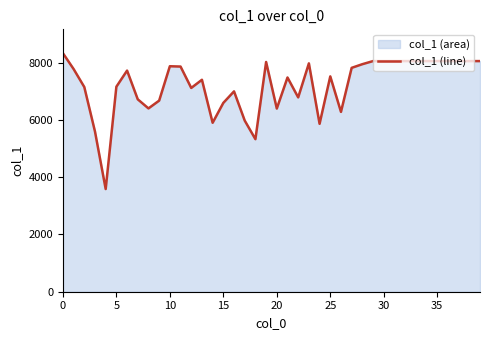

True or false: the data shows 6399 at 20.

True